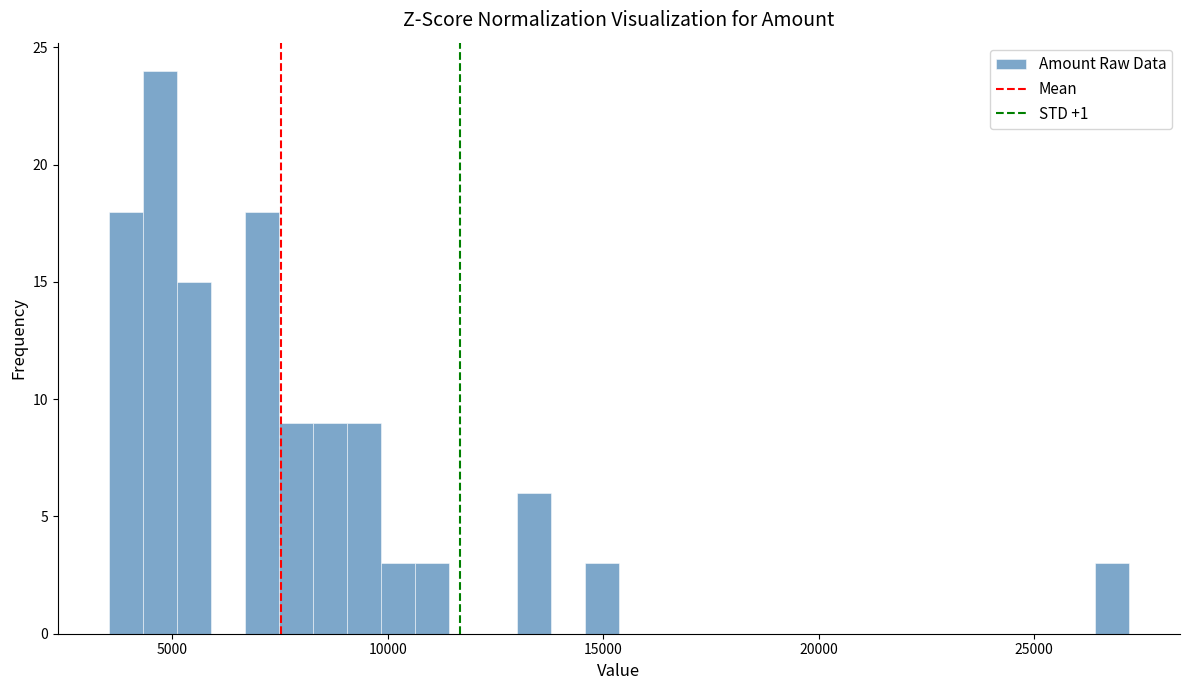

Read against the x-axis, roughly where is the centre of the tallest bar?

4500